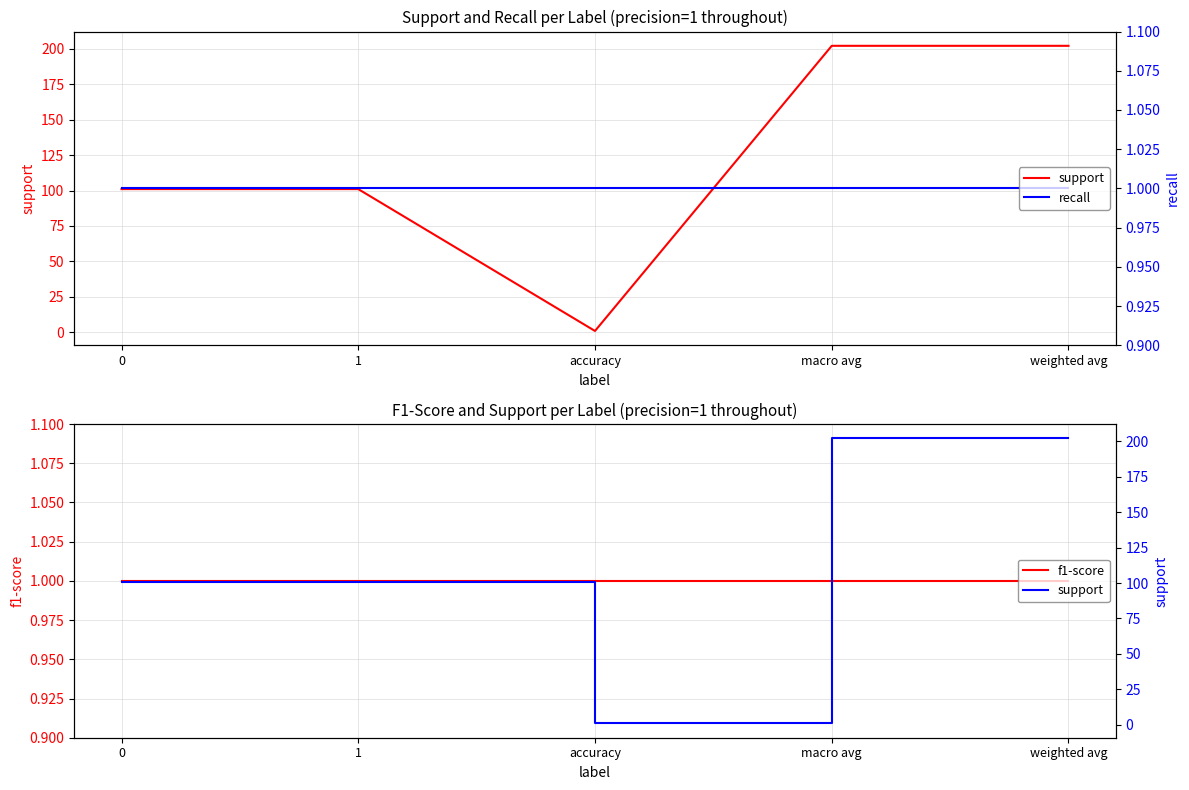

The value of support at accuracy is 1. True or false?

True